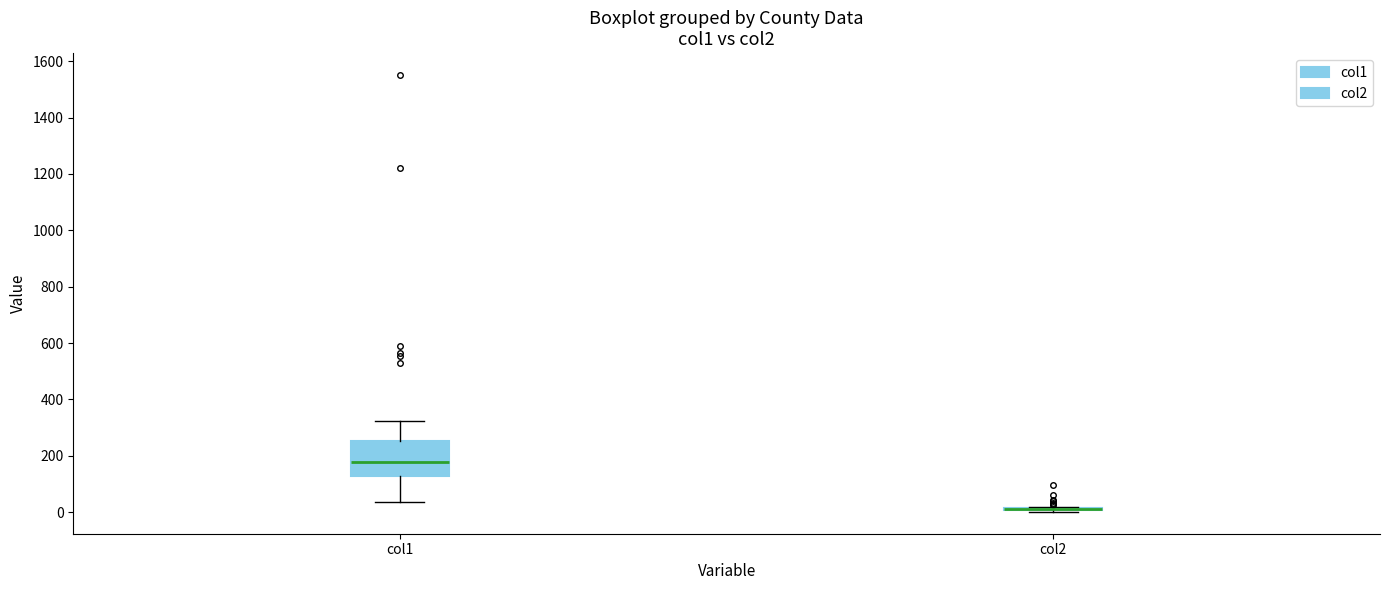

Reading left to right, transcribe this box plot: for each box, give where its median line is, the range the box spans, and where its two whiskers end, as read against the y-axis. The values are not printed on the chart, so give them approximately, as read against the axis.

col1: median 180, box 120 to 260, whiskers 40 to 320
col2: box collapsed to a line at 20, whiskers 0 to 20